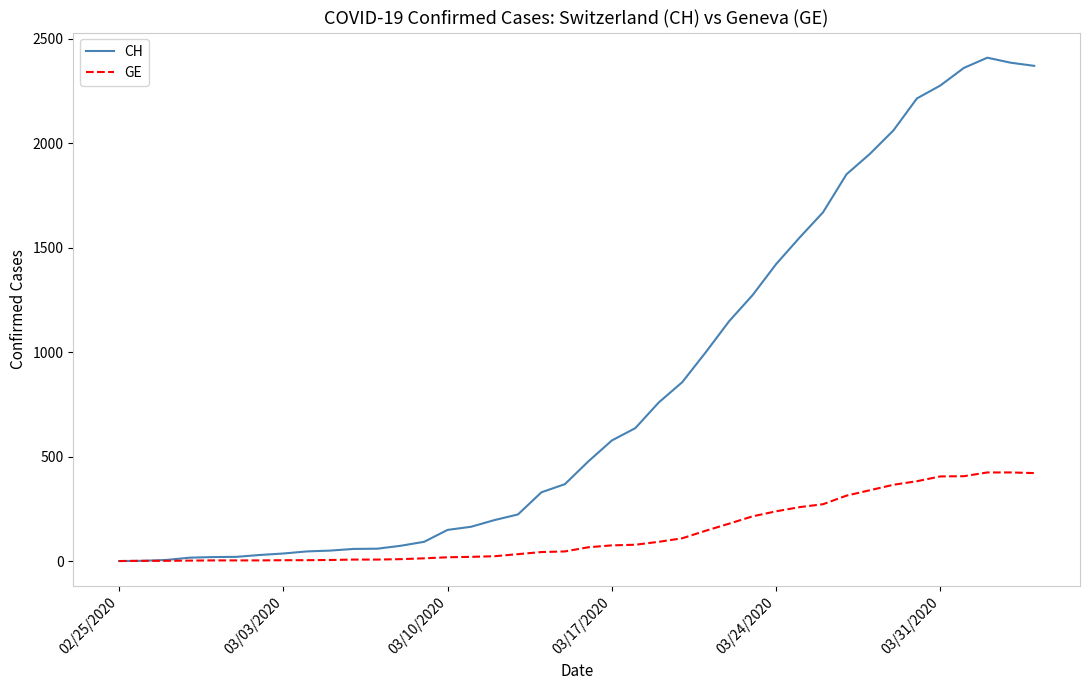

How many lines are shown in the chart?

2